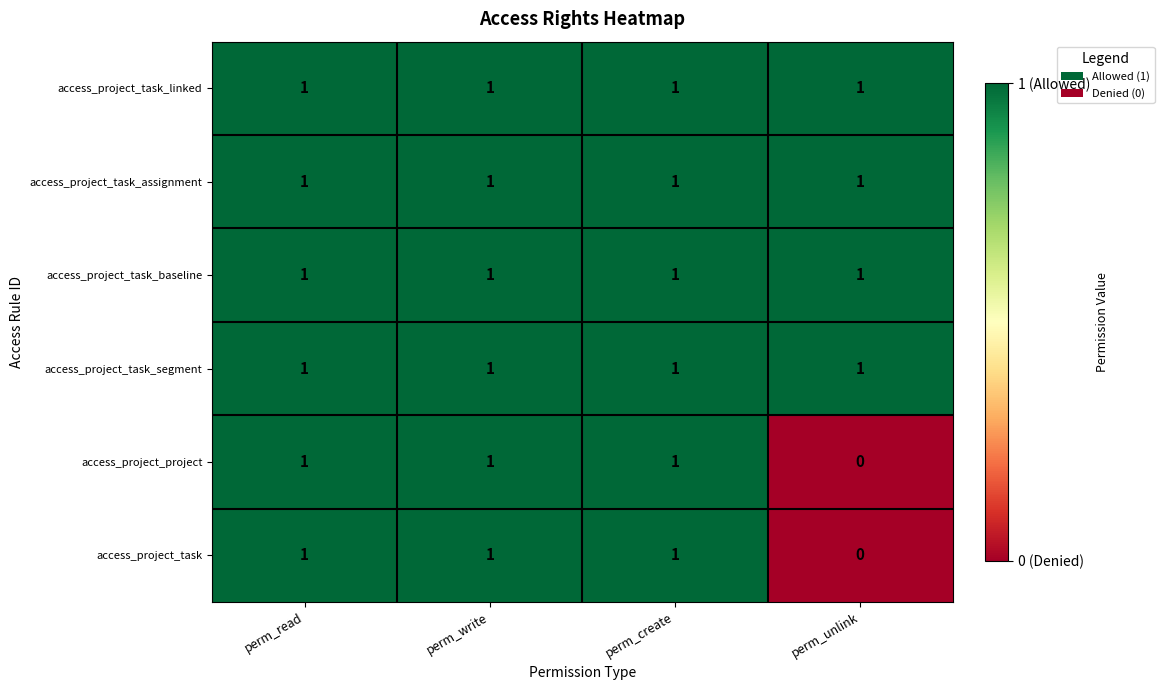

Reading left to right, extract all data points from this chart.

access_project_task_linked: 1	1	1	1
access_project_task_assignment: 1	1	1	1
access_project_task_baseline: 1	1	1	1
access_project_task_segment: 1	1	1	1
access_project_project: 1	1	1	0
access_project_task: 1	1	1	0